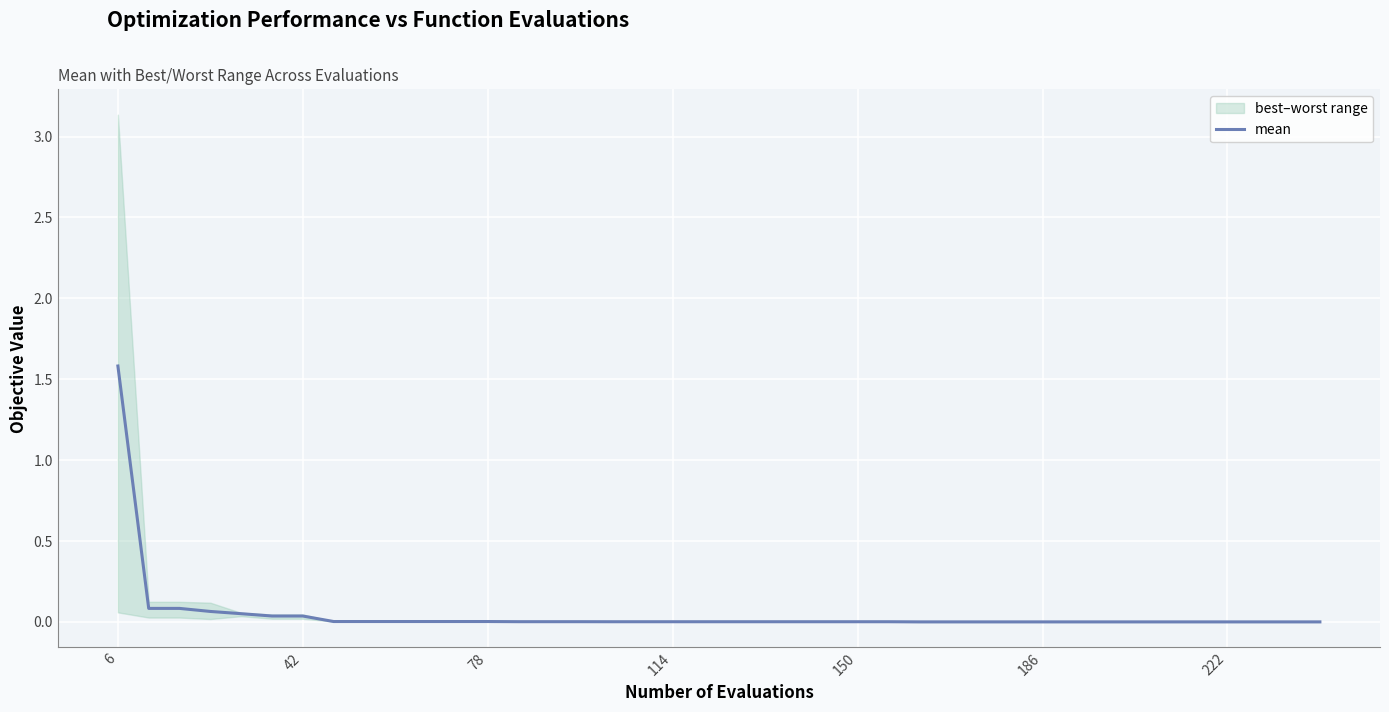

What is the highest value of the mean series?

1.6